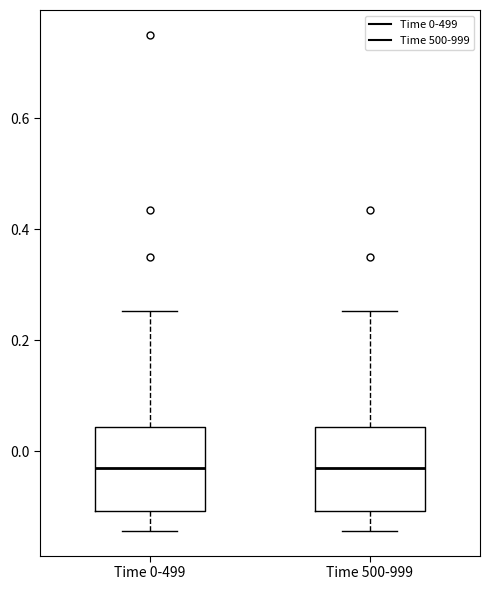

Reading left to right, transcribe this box plot: for each box, give where its median line is, the range the box spans, and where its two whiskers end, as read against the y-axis. The values are not printed on the chart, so give them approximately, as read against the axis.

Time 0-499: median -0.04, box -0.10 to 0.04, whiskers -0.14 to 0.26
Time 500-999: median -0.04, box -0.10 to 0.04, whiskers -0.14 to 0.26